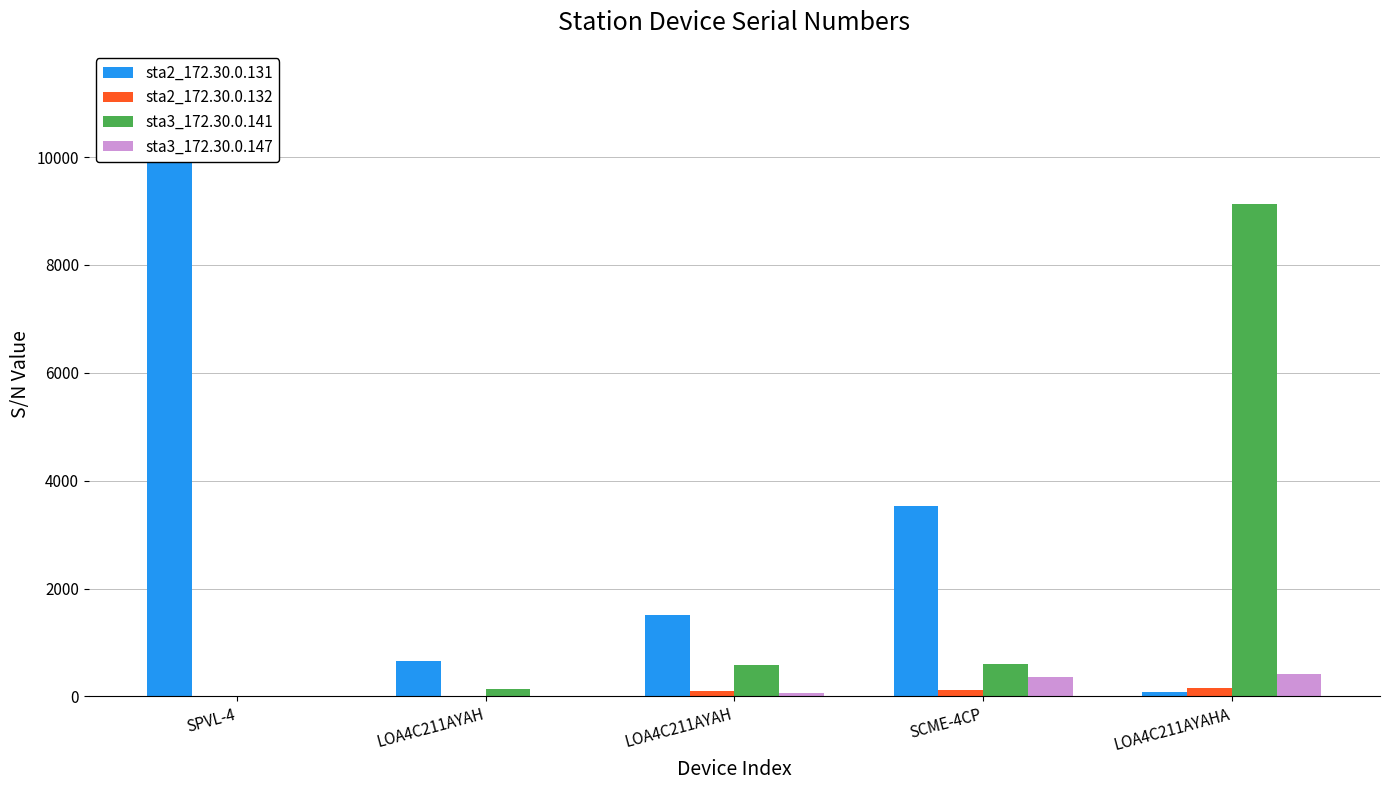

Count the number of data series in this chart.

4